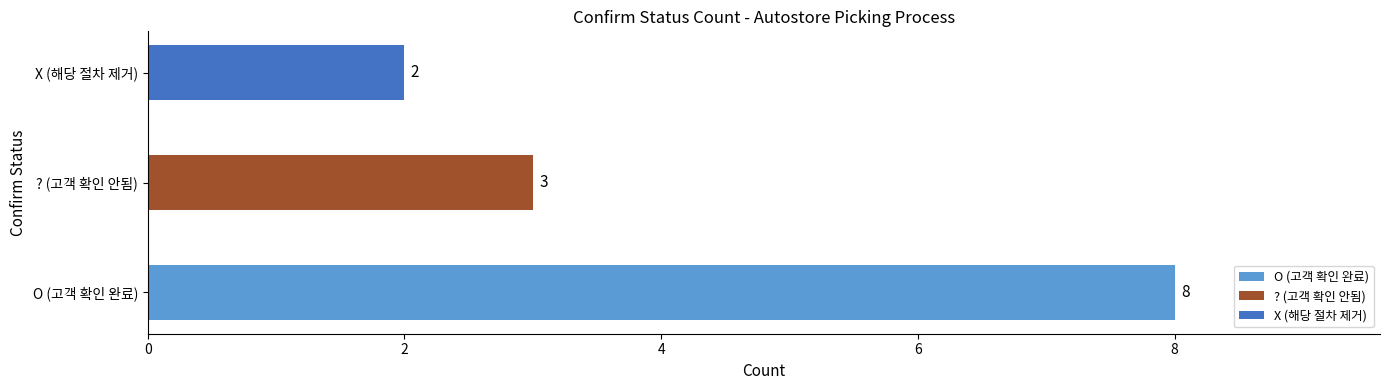

The chart shows a value of 5 at ? (고객 확인 안됨). True or false?

False